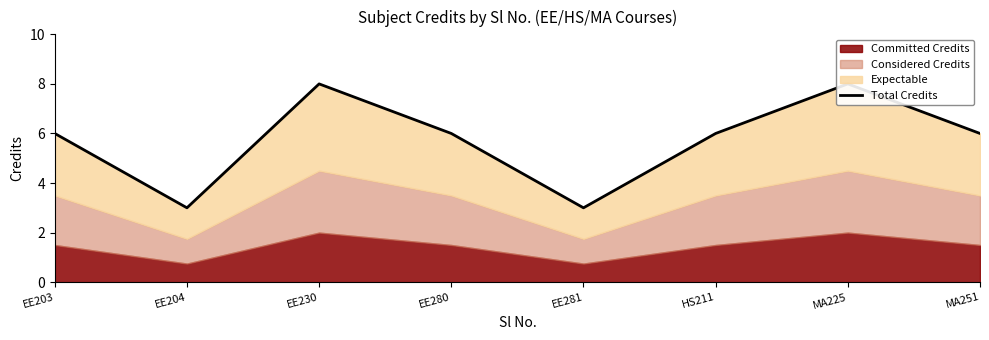

Between MA251 and MA225, which is larger?

MA225